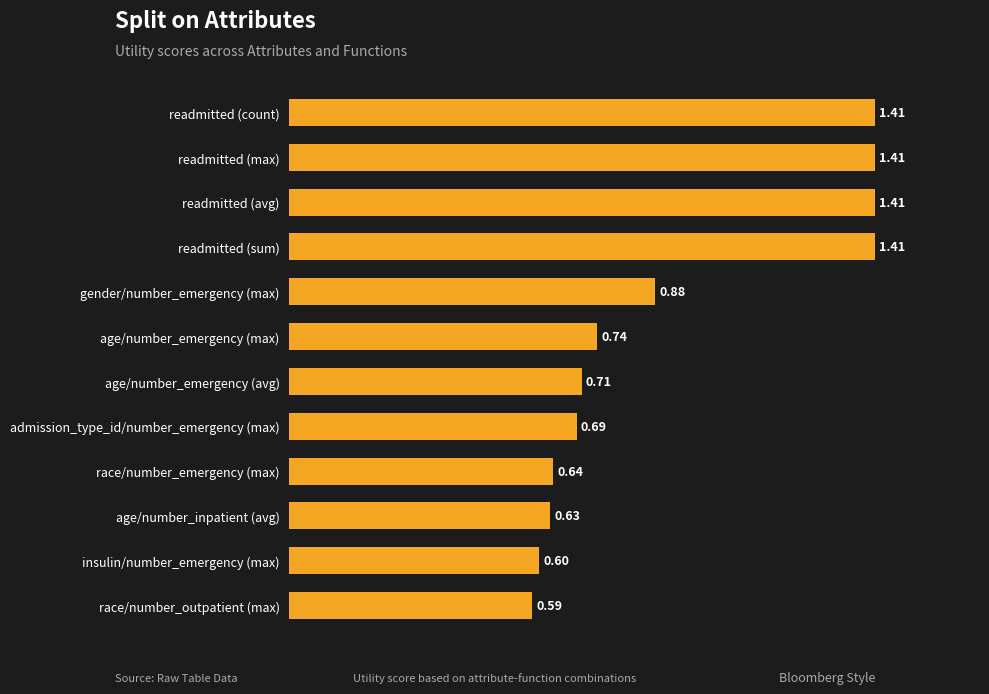

Which label corresponds to the smallest value in the chart?

race/number_outpatient (max)